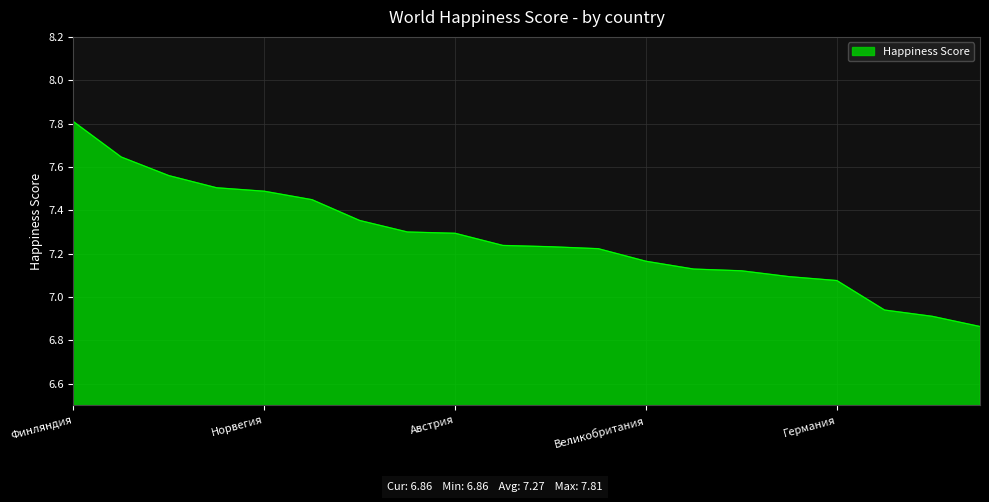

How many categories are shown in the chart?

20